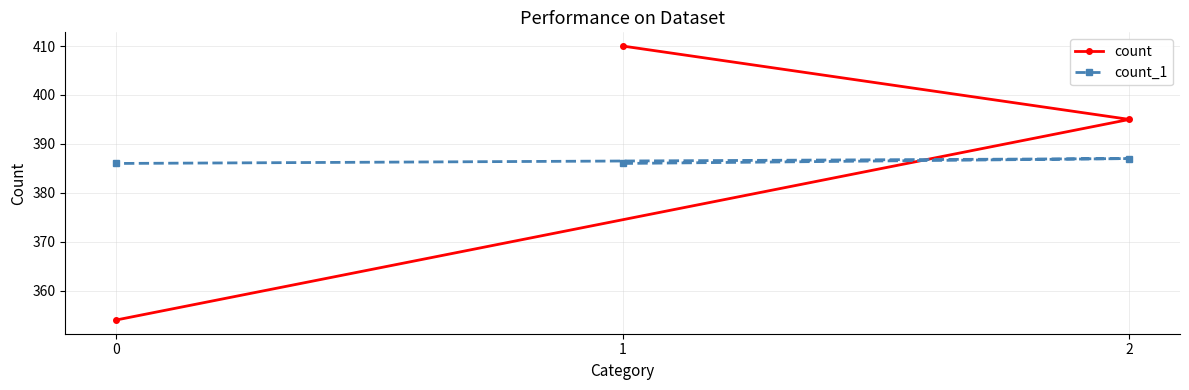

Is this an area chart (filled region under the line)?

No